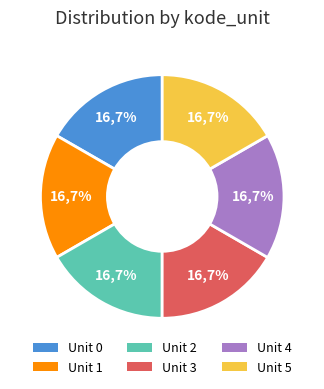

To the nearest percent, what portion does 2 represent?

17%